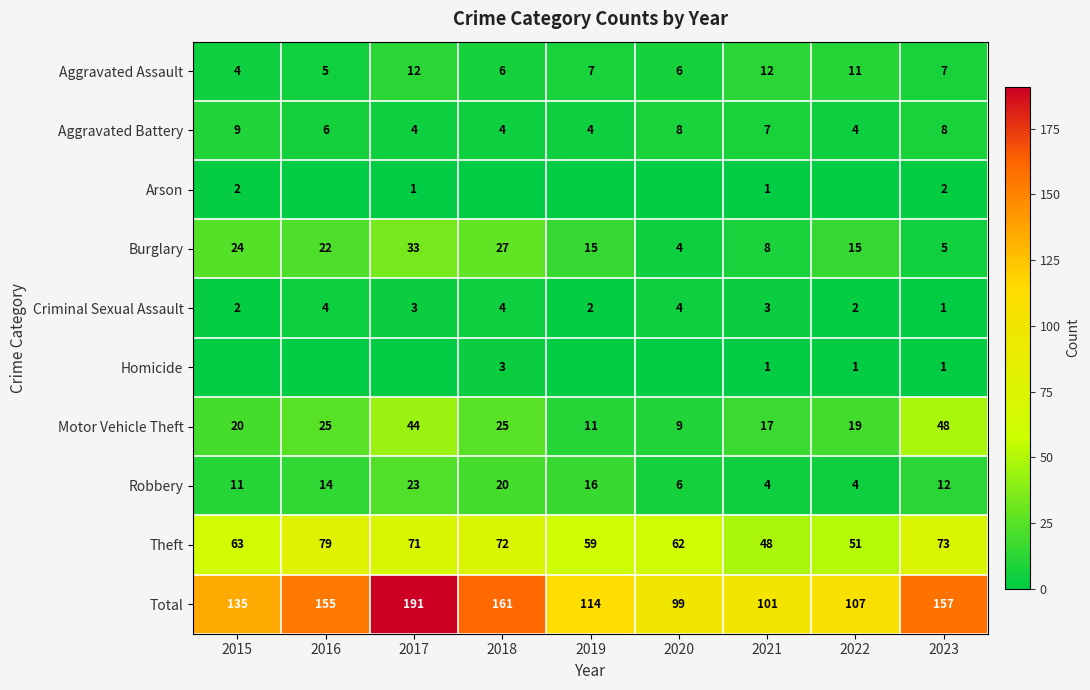

At which label does Robbery first exceed 12?

2016